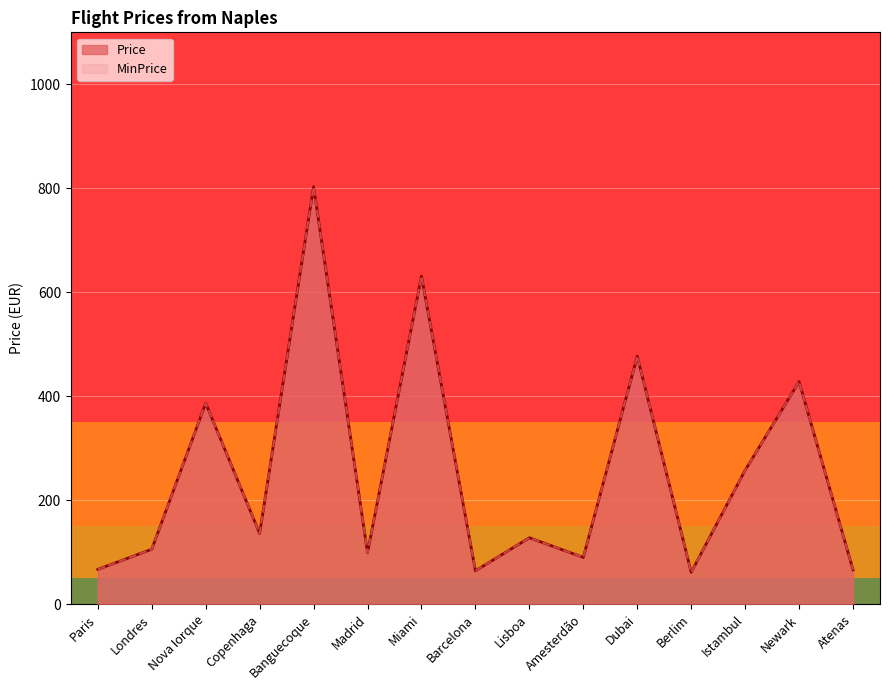

What value does the MinPrice series have at Copenhaga?

136.3